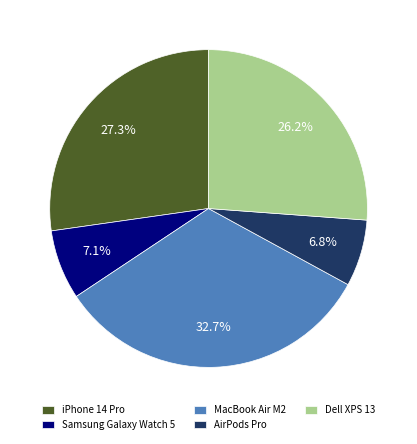

To the nearest percent, what is the difference between the AirPods Pro and MacBook Air M2 slice percentages?

26%